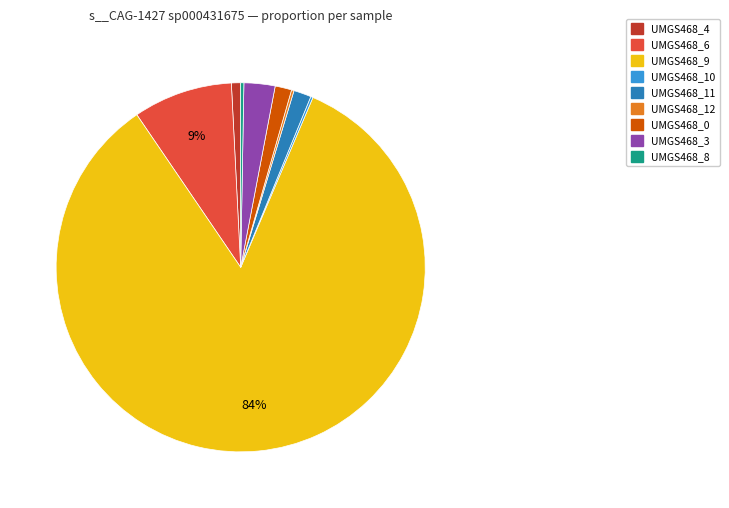

To the nearest percent, what is the average slice percentage?

11%